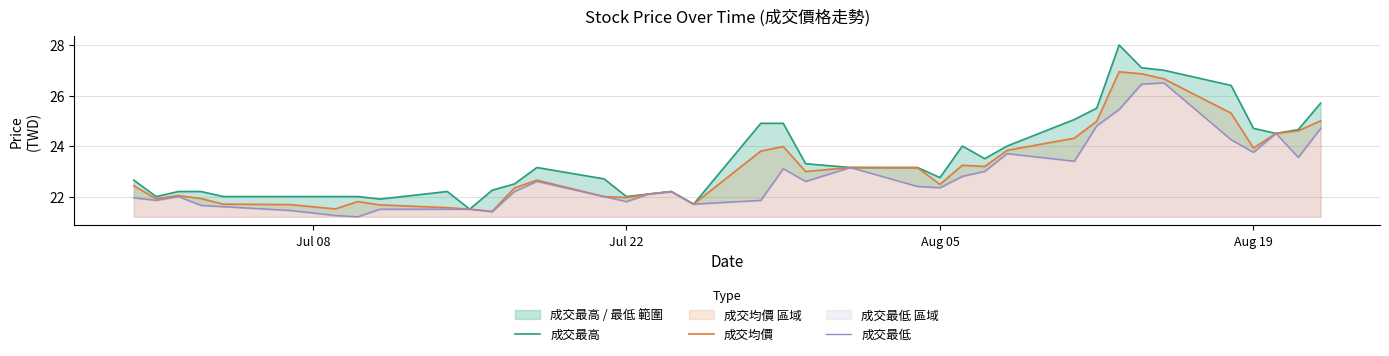

What is the lowest value of the 成交均價 series?

21.4